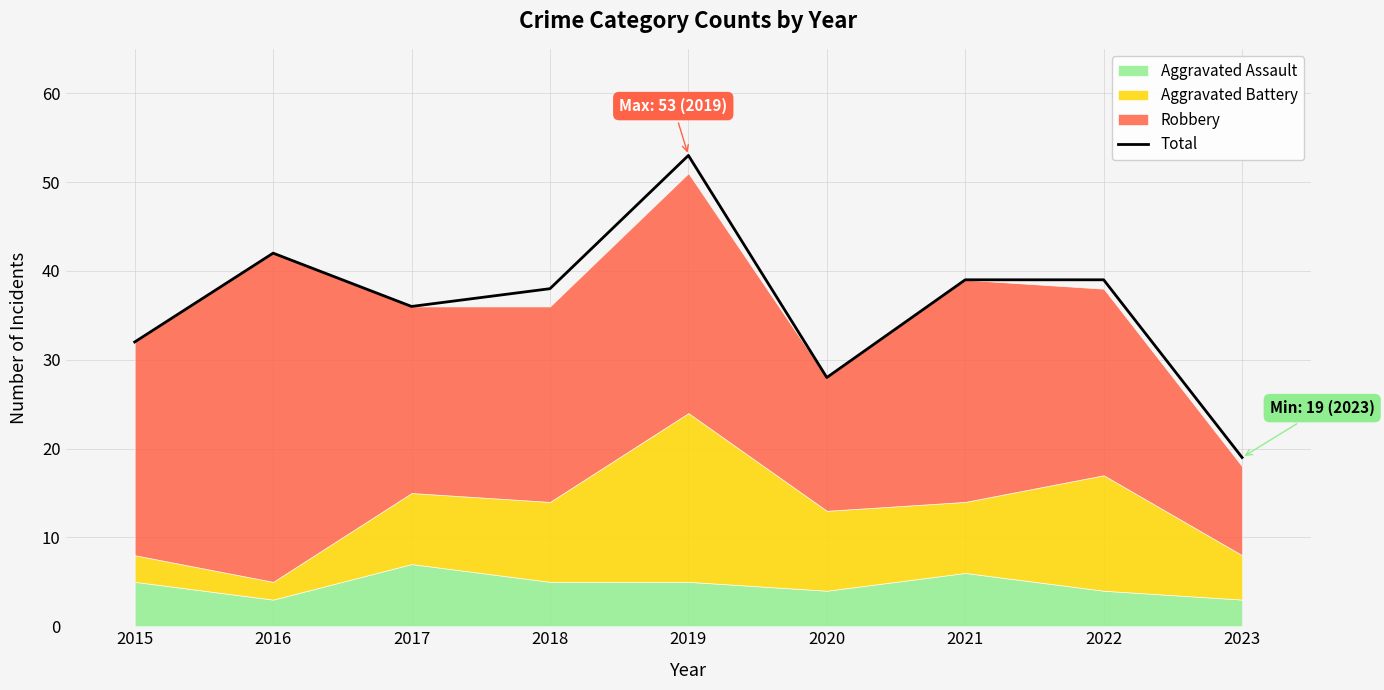

What is the smallest value displayed?

19